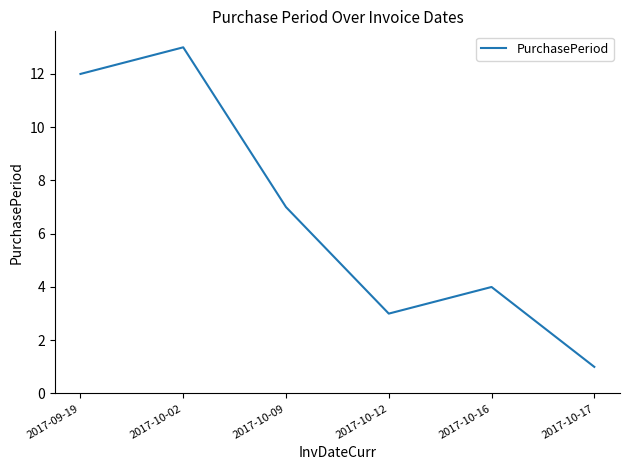

How many interior local valleys (lower than both neighbors) does the data have?

1